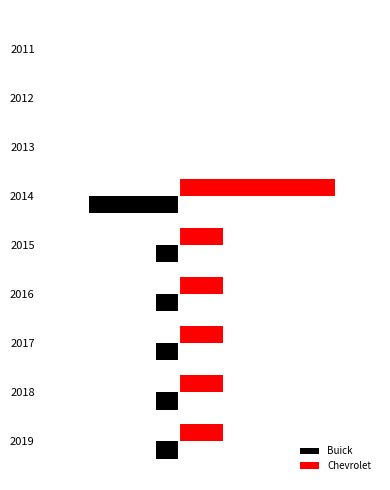

What are all the series names shown in the legend?

Buick, Chevrolet